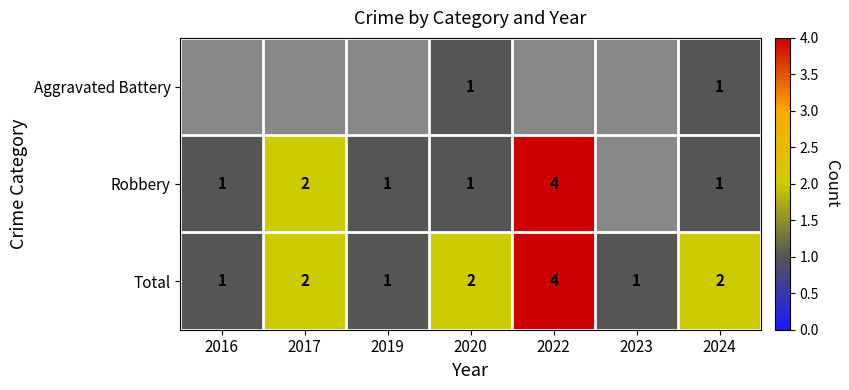

The Robbery series shows 2.0 at 2017. True or false?

True